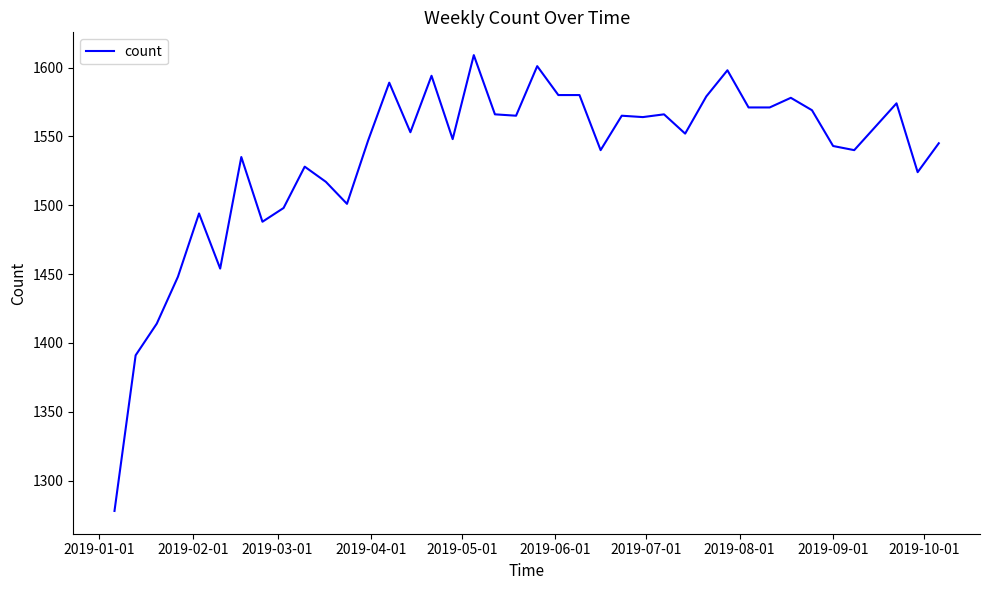

What is the minimum value shown in the chart?

1278